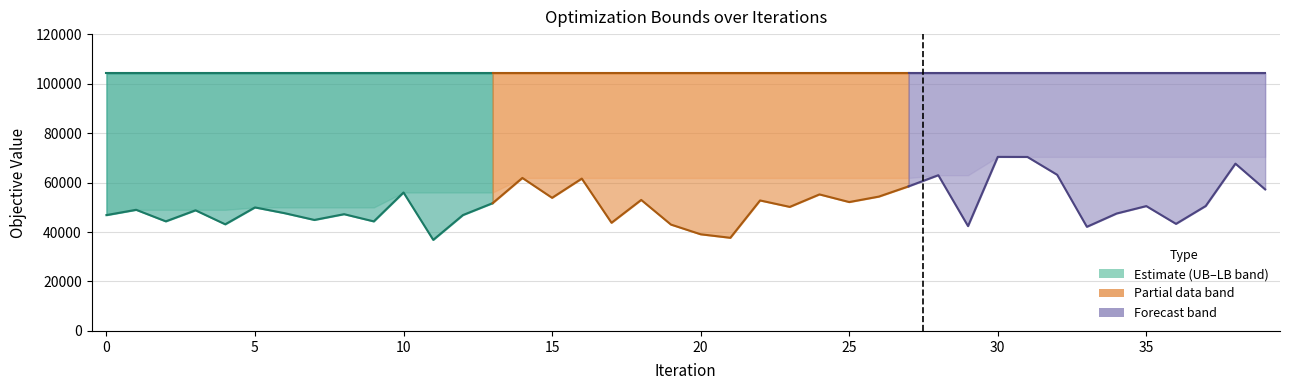

What is the difference between the maximum and second lowest values in the LB series?

21393